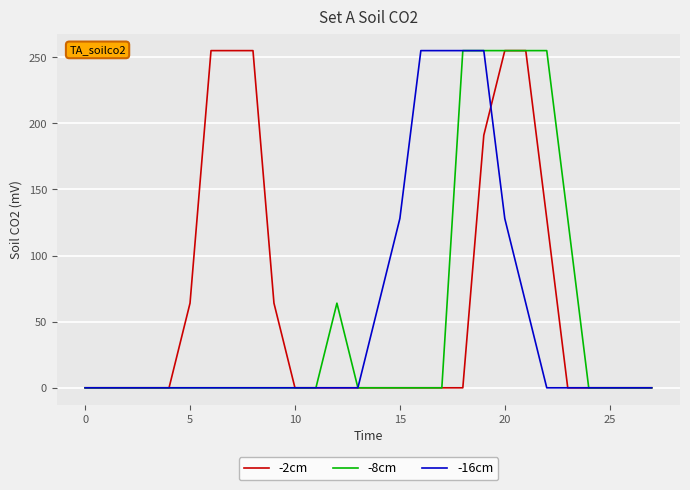

Reading left to right, what are all the values shown in this chart?

-2cm: 0	0	0	0	0	64	255	255	255	64	0	0	0	0	0	0	0	0	0	191	255	255	128	0	0	0	0	0
-8cm: 0	0	0	0	0	0	0	0	0	0	0	0	64	0	0	0	0	0	255	255	255	255	255	128	0	0	0	0
-16cm: 0	0	0	0	0	0	0	0	0	0	0	0	0	0	64	128	255	255	255	255	128	64	0	0	0	0	0	0